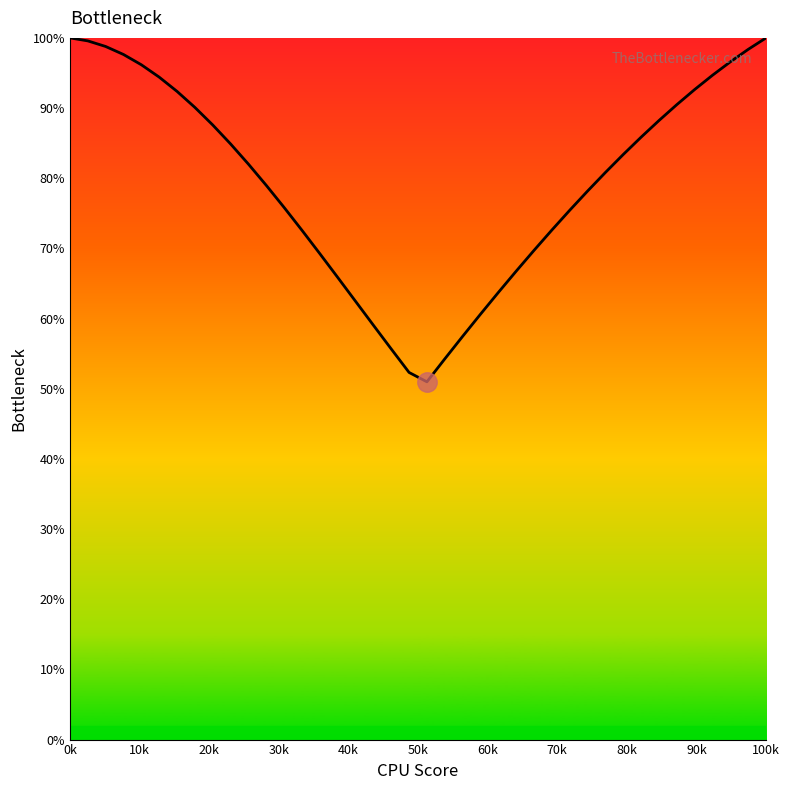

True or false: there are more than 0 points higher than both neighbors.

False